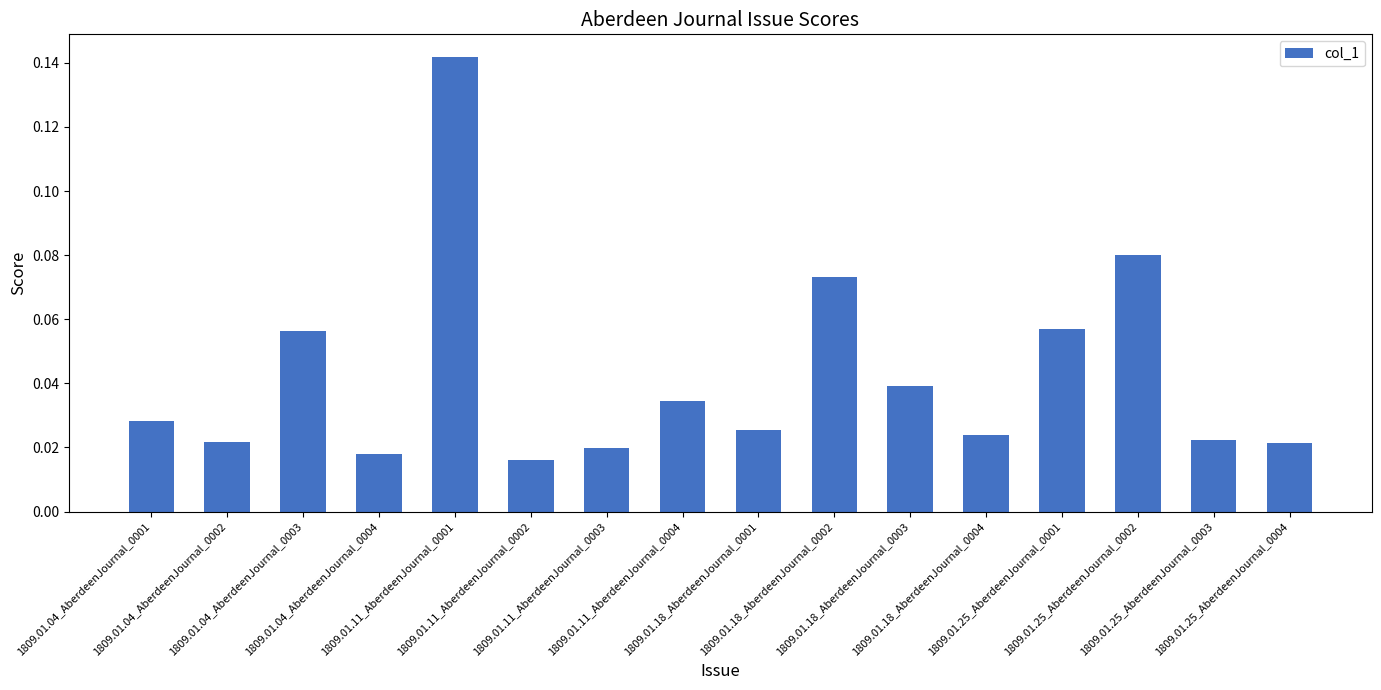

What is the sum of all values?

0.7